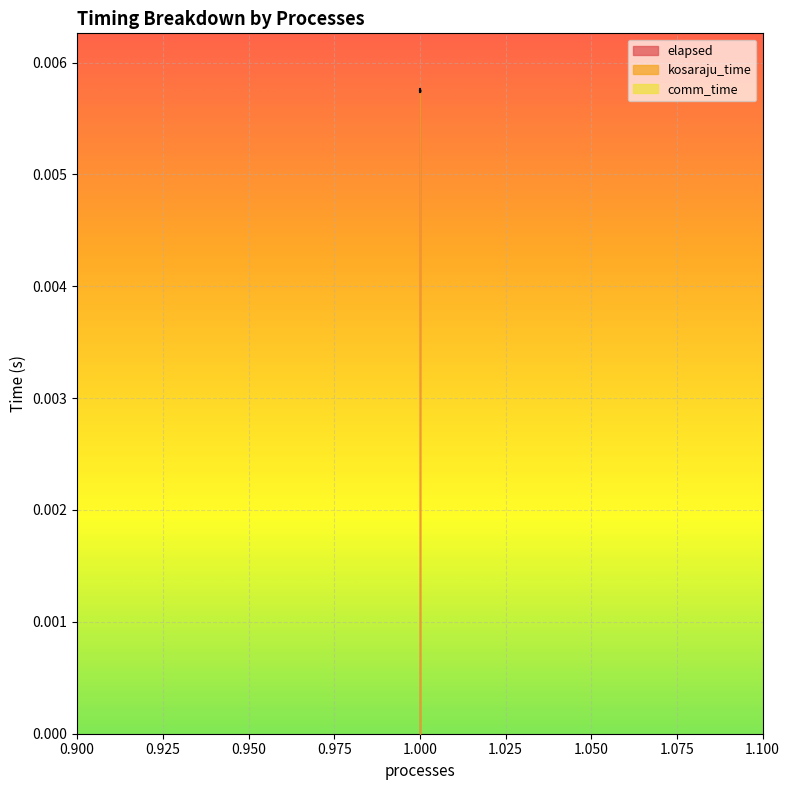

Which series has the largest total across all categories?

kosaraju_time